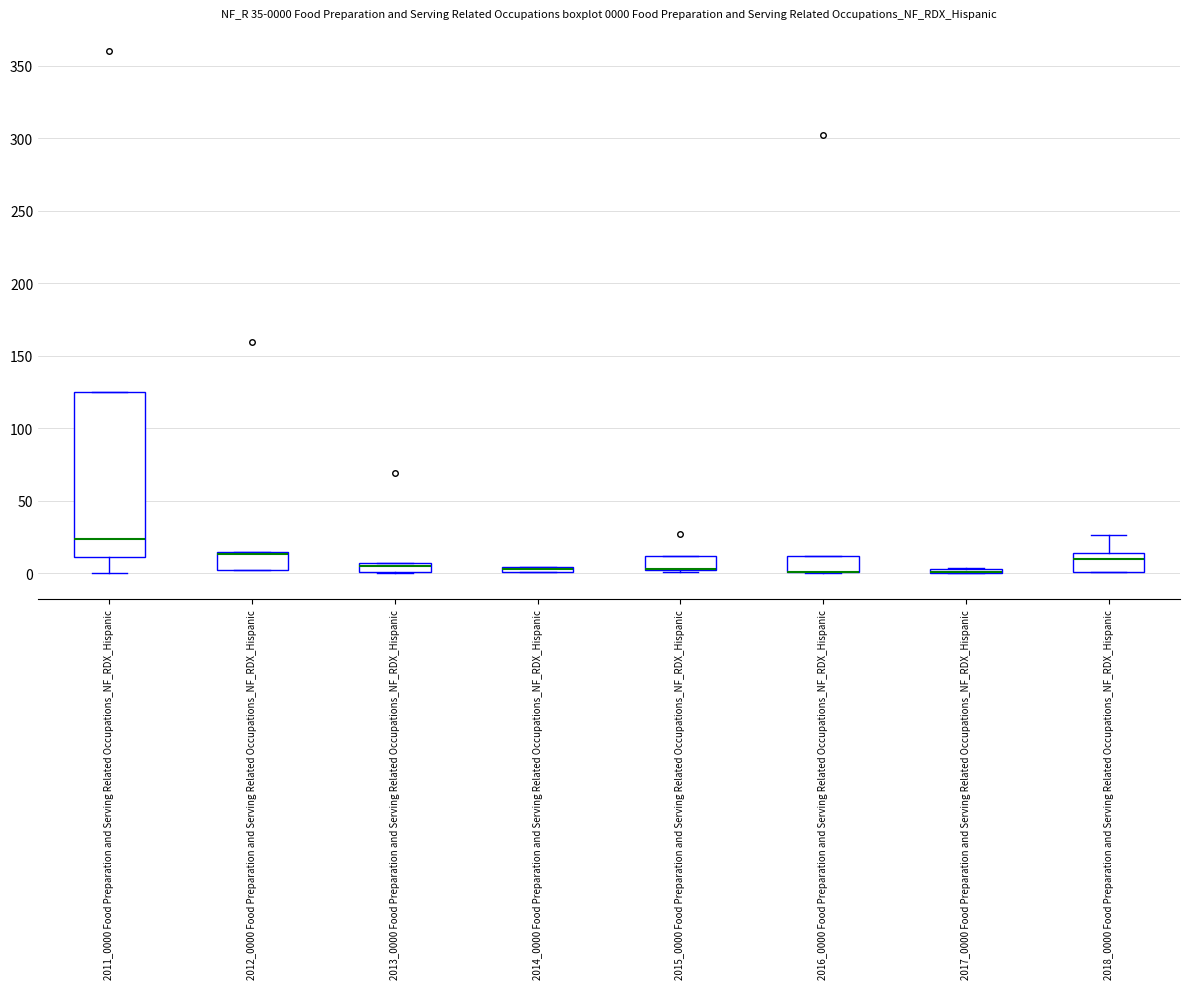

Which box is the tallest, from its lower edge to its upper edge?

2011_0000 Food Preparation and Serving Related Occupations_NF_RDX_Hispanic